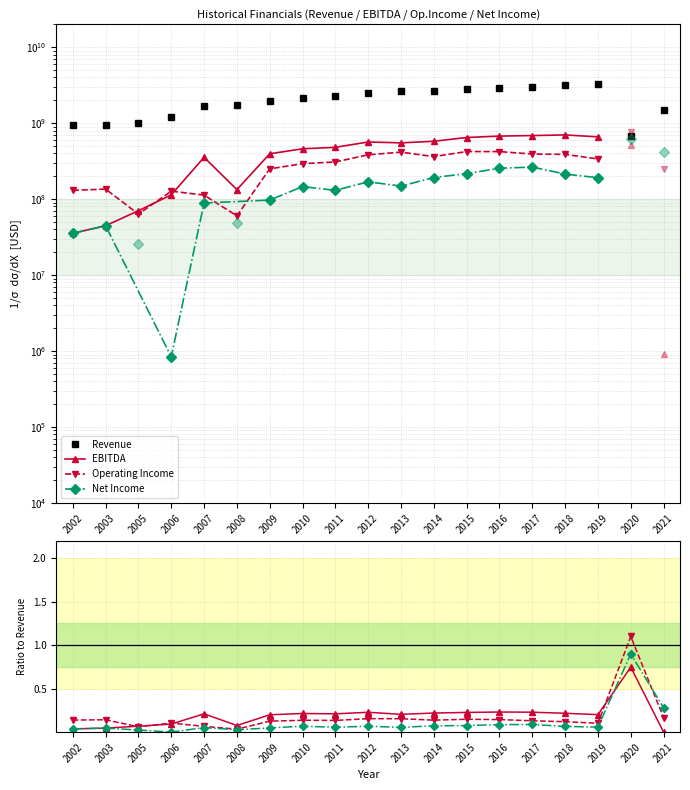

Reading left to right, list all the values displayed in this chart.

Revenue: 935854000.0	950872000.0	1020597000.0	1220594000.0	1682841000.0	1742287000.0	1976500000.0	2141144000.0	2279613000.0	2473531000.0	2682894000.0	2626990000.0	2852609000.0	2918765000.0	2991547000.0	3221735000.0	3283099000.0	686310000.0	1510464000.0
EBITDA: 0.0	0.0	0.1	0.1	0.2	0.1	0.2	0.2	0.2	0.2	0.2	0.2	0.2	0.2	0.2	0.2	0.2	0.7	0.0
Operating Income: 0.1	0.1	0.1	0.1	0.1	0.0	0.1	0.1	0.1	0.2	0.2	0.1	0.1	0.1	0.1	0.1	0.1	1.1	0.2
Net Income: 0.0	0.0	0.0	0.0	0.1	0.0	0.0	0.1	0.1	0.1	0.1	0.1	0.1	0.1	0.1	0.1	0.1	0.9	0.3